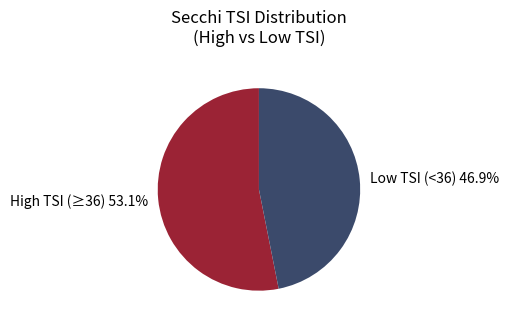

What is the ratio of the value at Low TSI (<36) to the value at High TSI (≥36)?

0.9